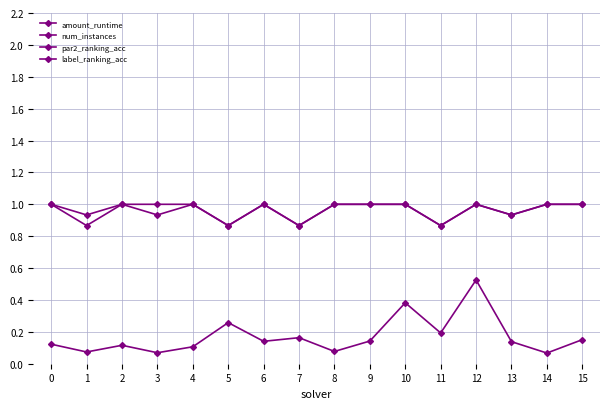

Which has a higher value, 12 or 5?

12